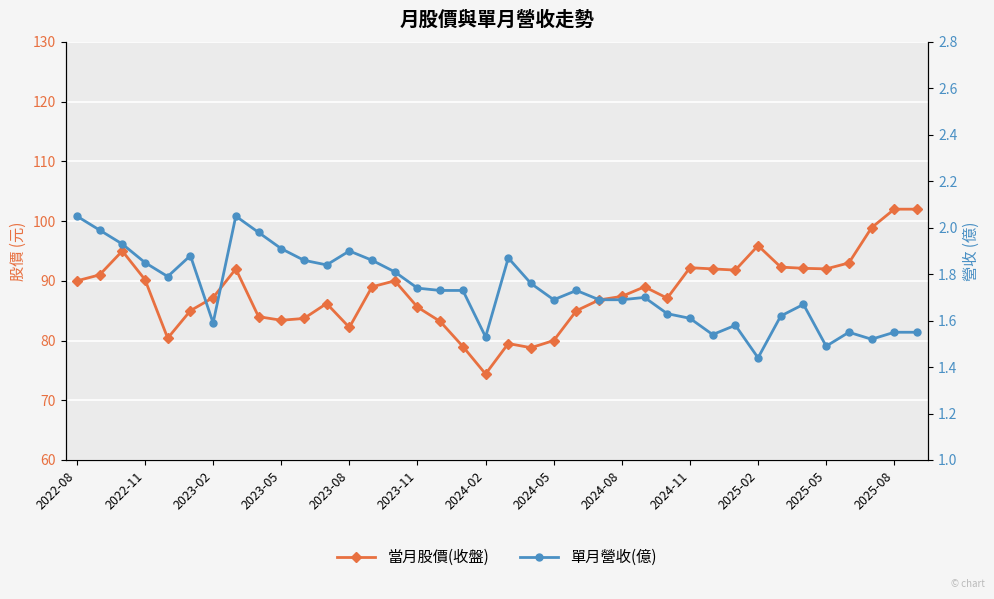

What is the highest value of the 單月營收(億) series?

2.0